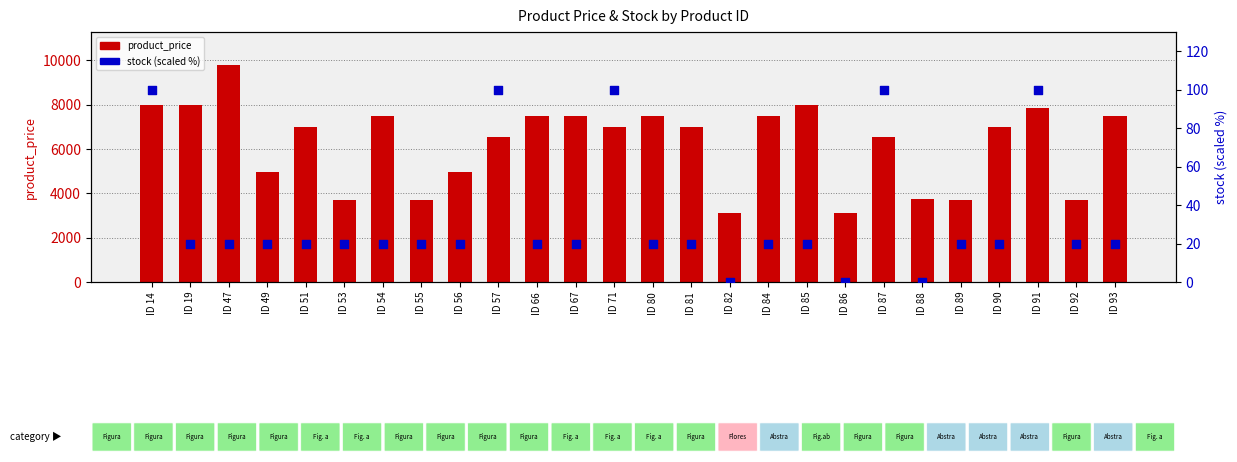

Which series has the largest Y range (max minus min)?

product_price